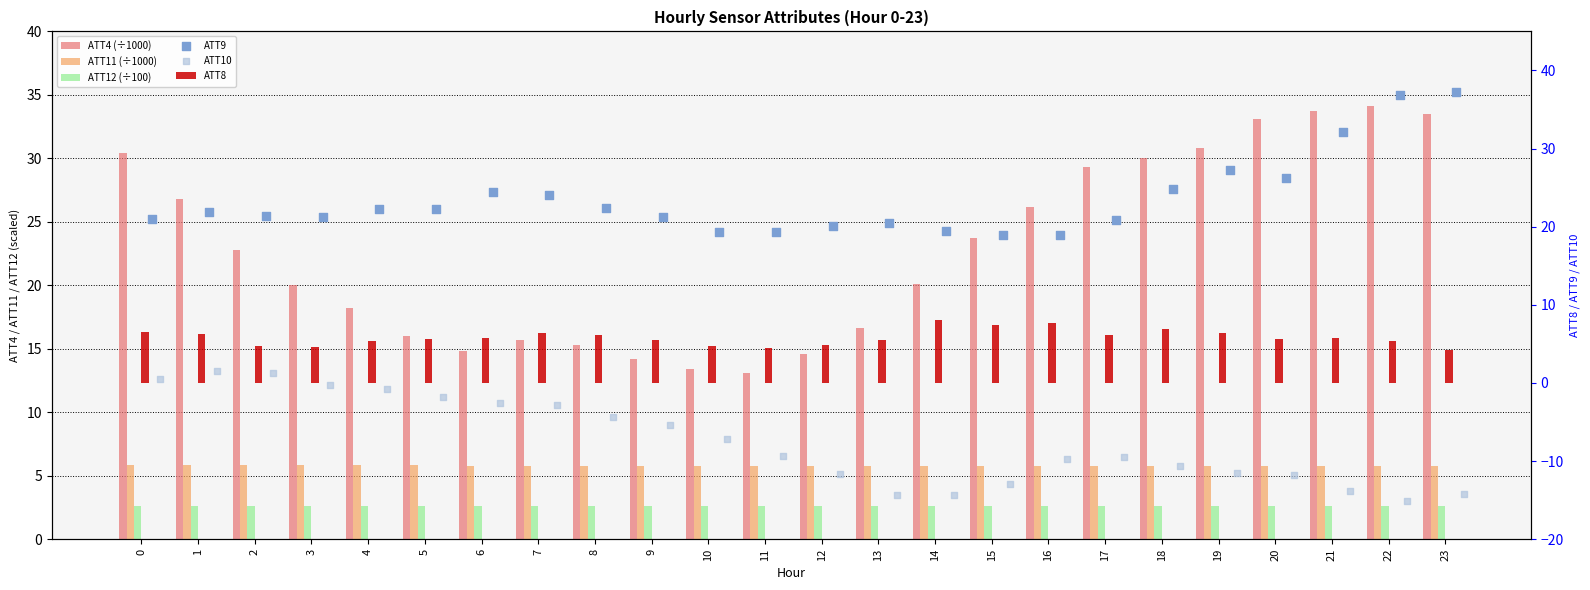

Which series reaches the minimum Y coordinate?

ATT10